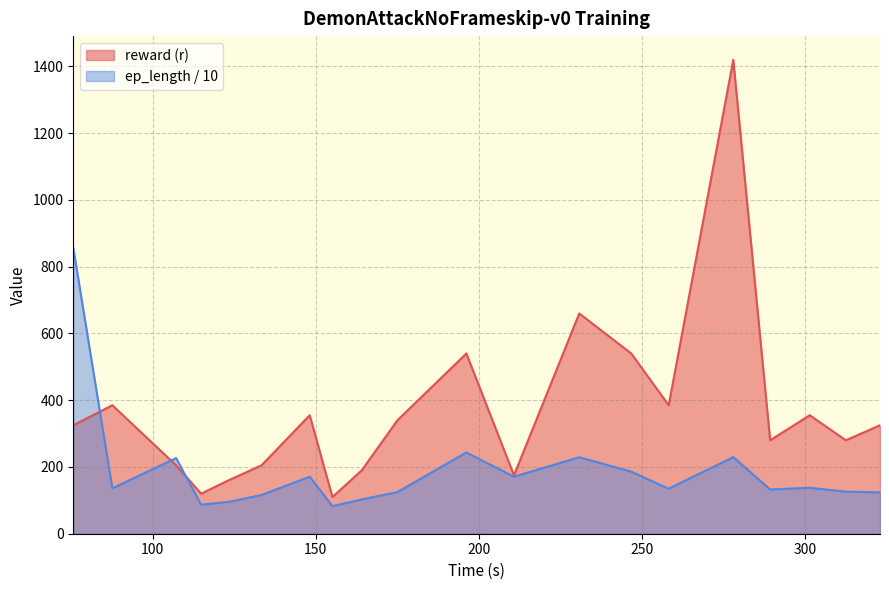

What is the highest value of the reward (r) series?

1420.0